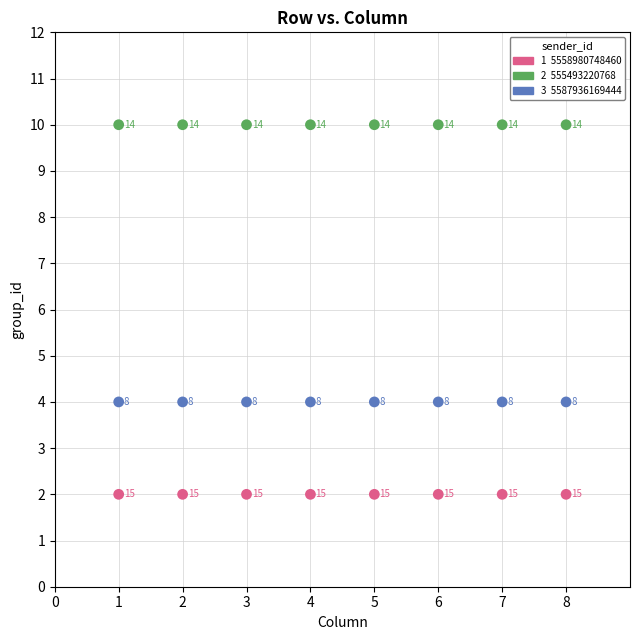

Across all series, what Y value is closest to 6?

4